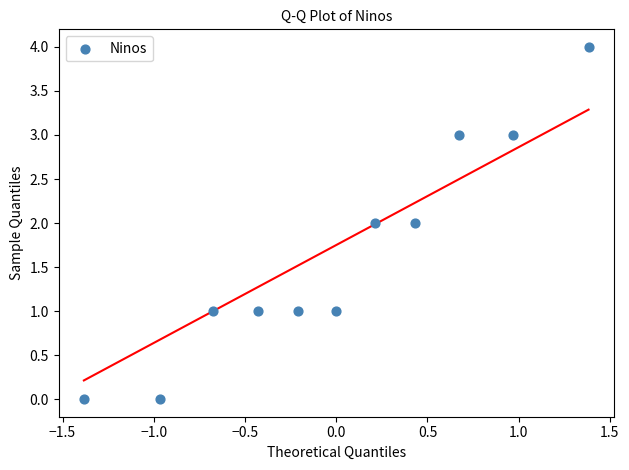

What is the range of Y values (max minus min)?

4